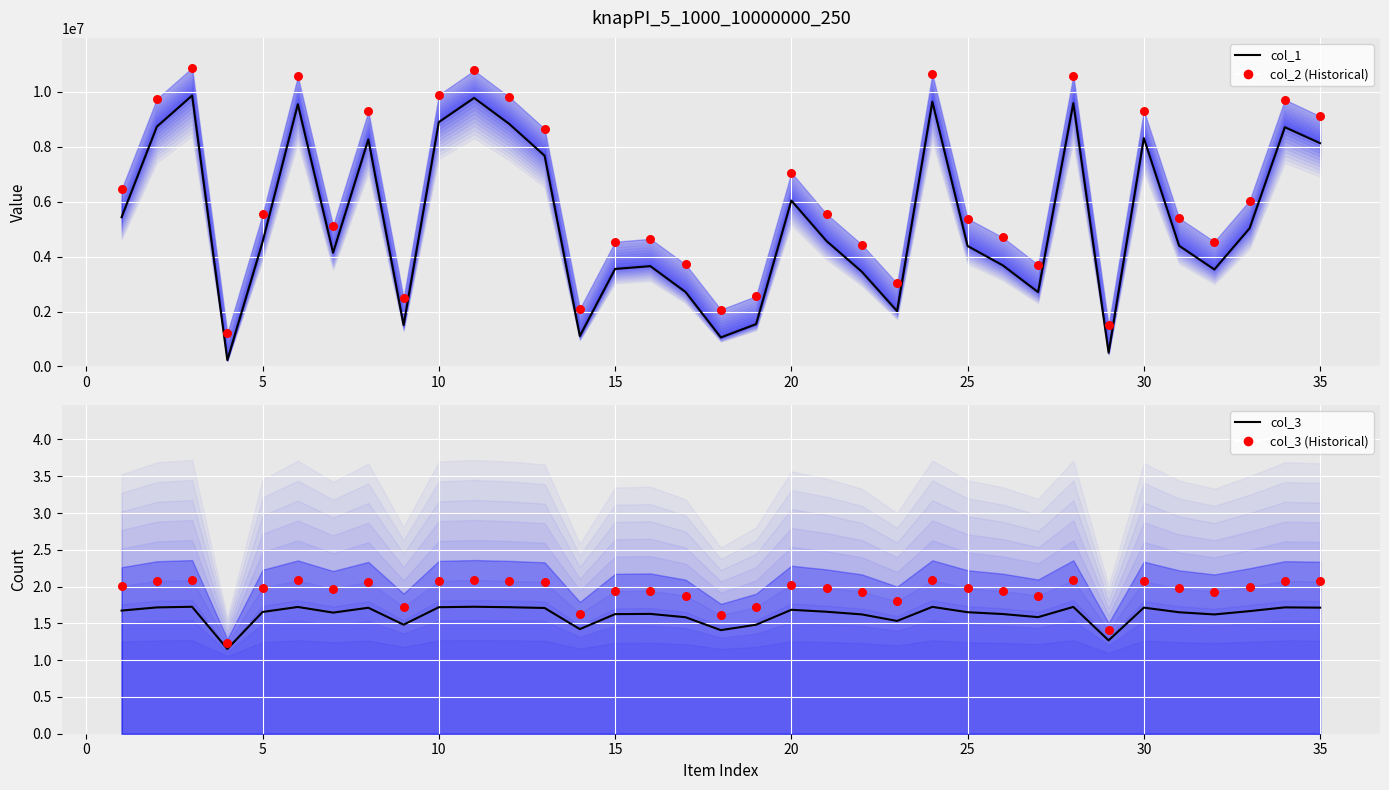

Which series contains the lowest Y value?

col_3 (line)